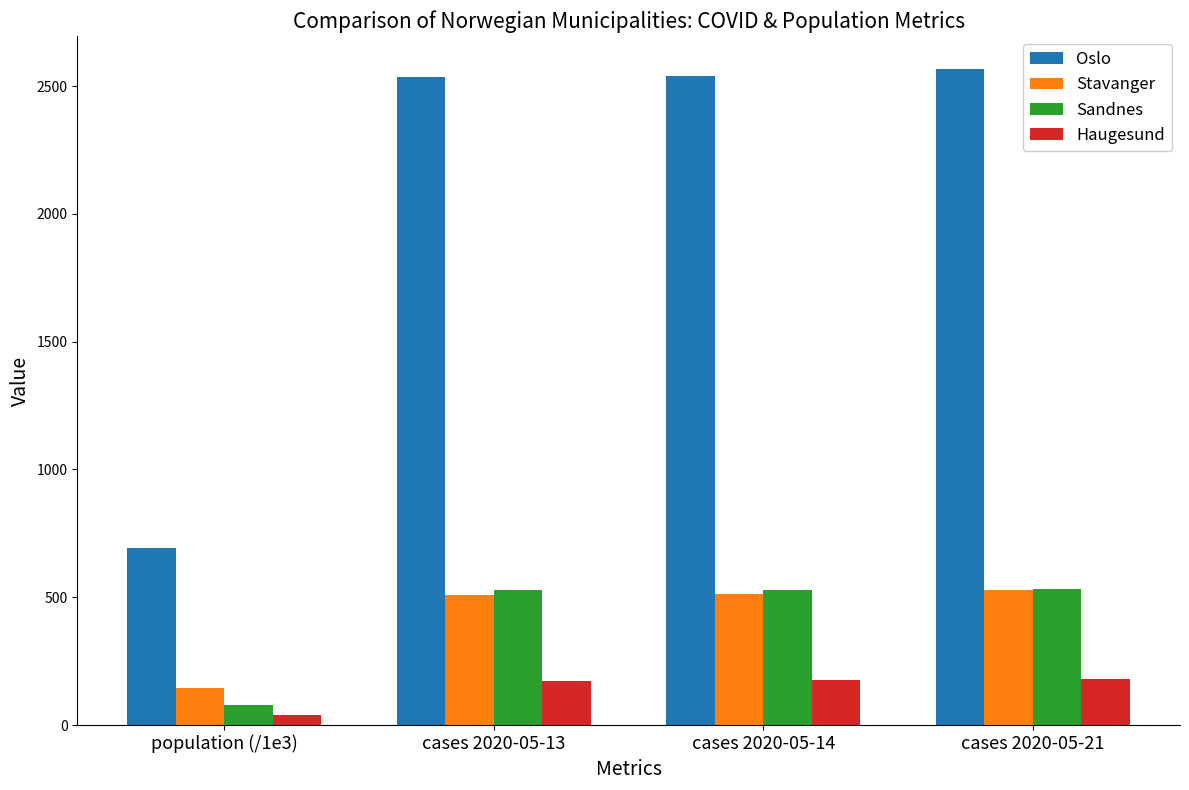

Which series has the largest range (max minus min)?

Oslo